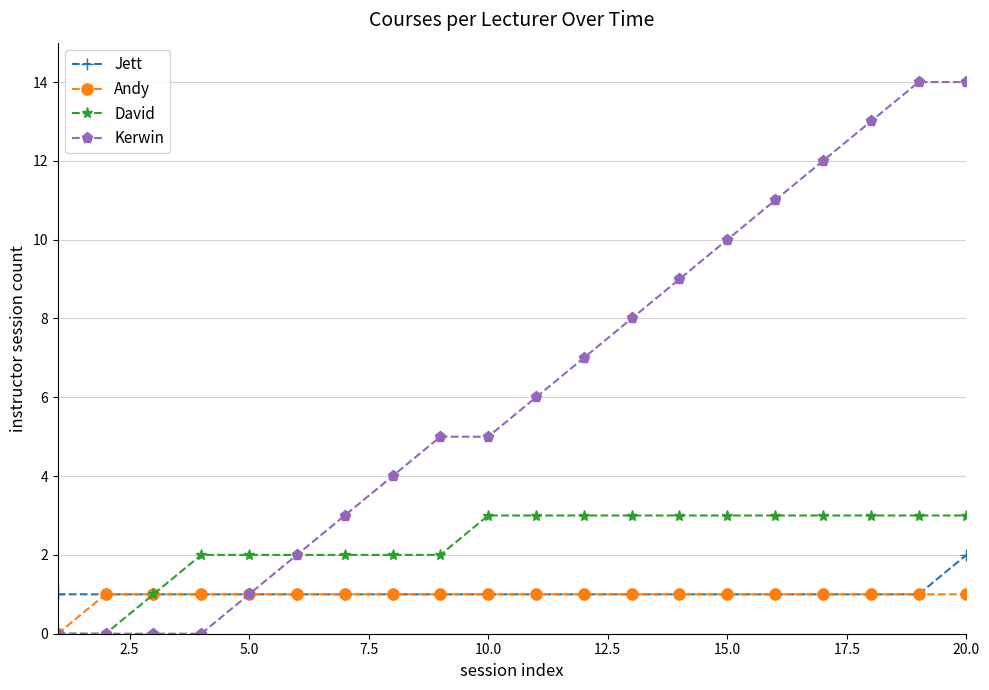

How many distinct data groups are displayed?

4